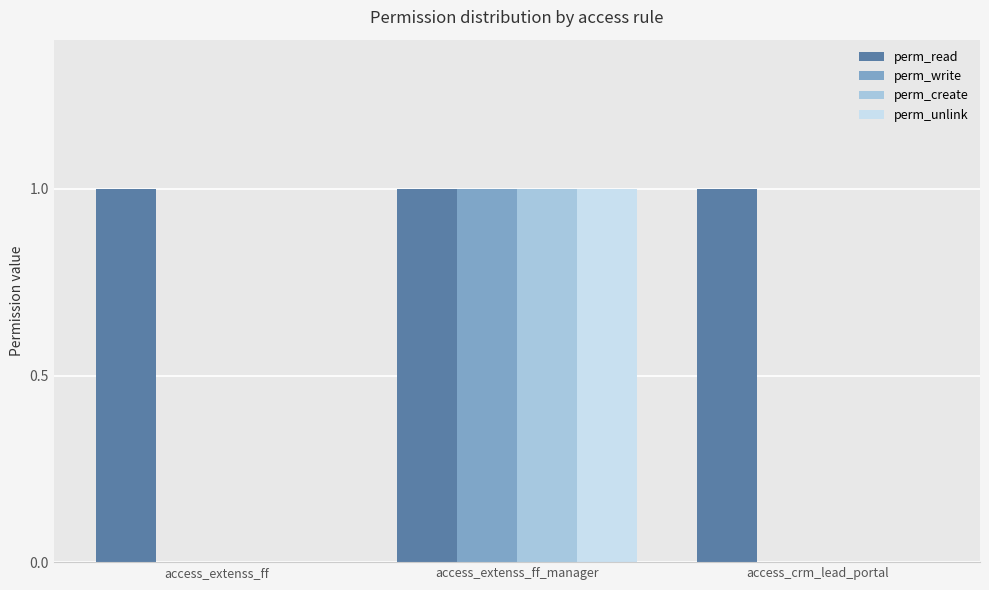

The perm_unlink series shows 0 at access_extenss_ff. True or false?

True